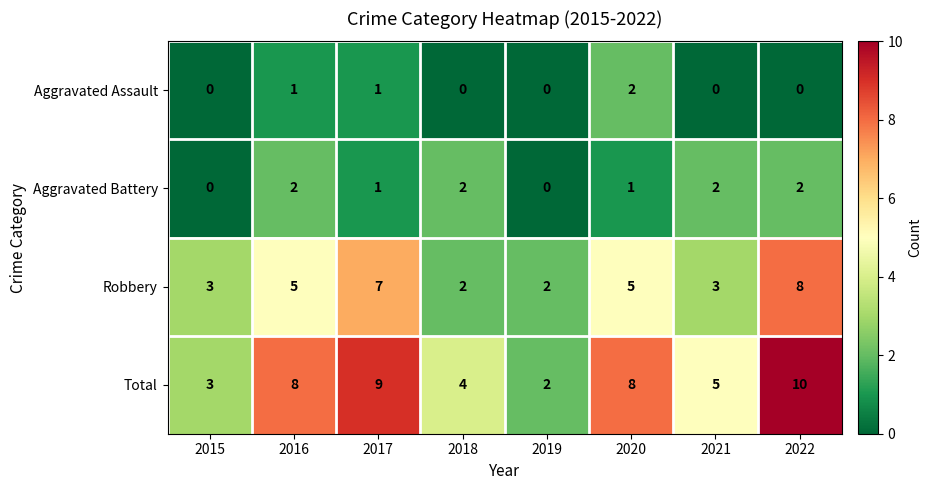

What is the difference between the maximum and minimum values in the Robbery series?

6